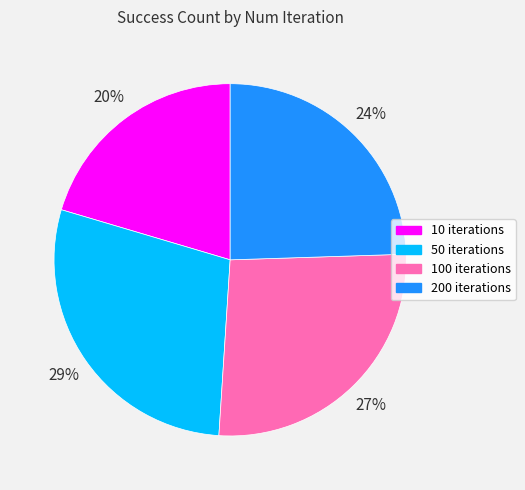

Does any single category account for the majority?

No